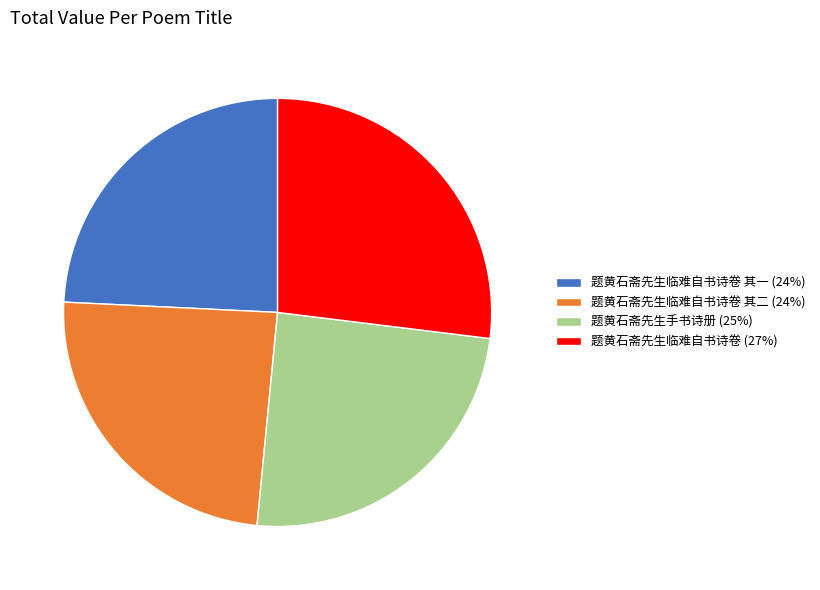

Combined, do 题黄石斋先生临难自书诗卷 (27%) and 题黄石斋先生手书诗册 (25%) account for over 50%?

Yes